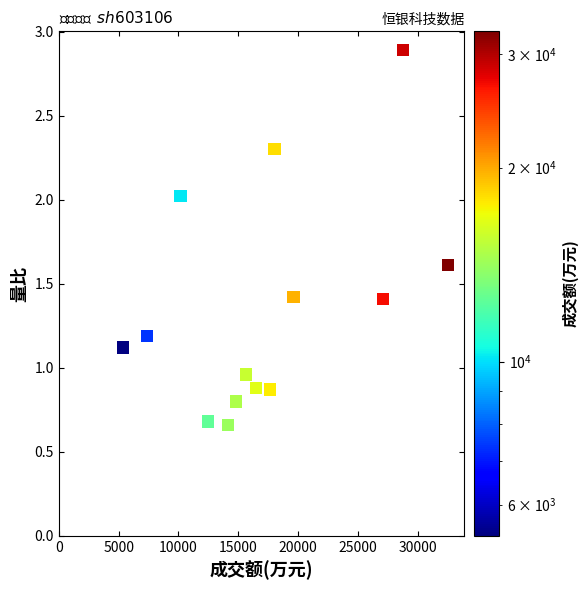

What is the range of Y values (max minus min)?

2.2